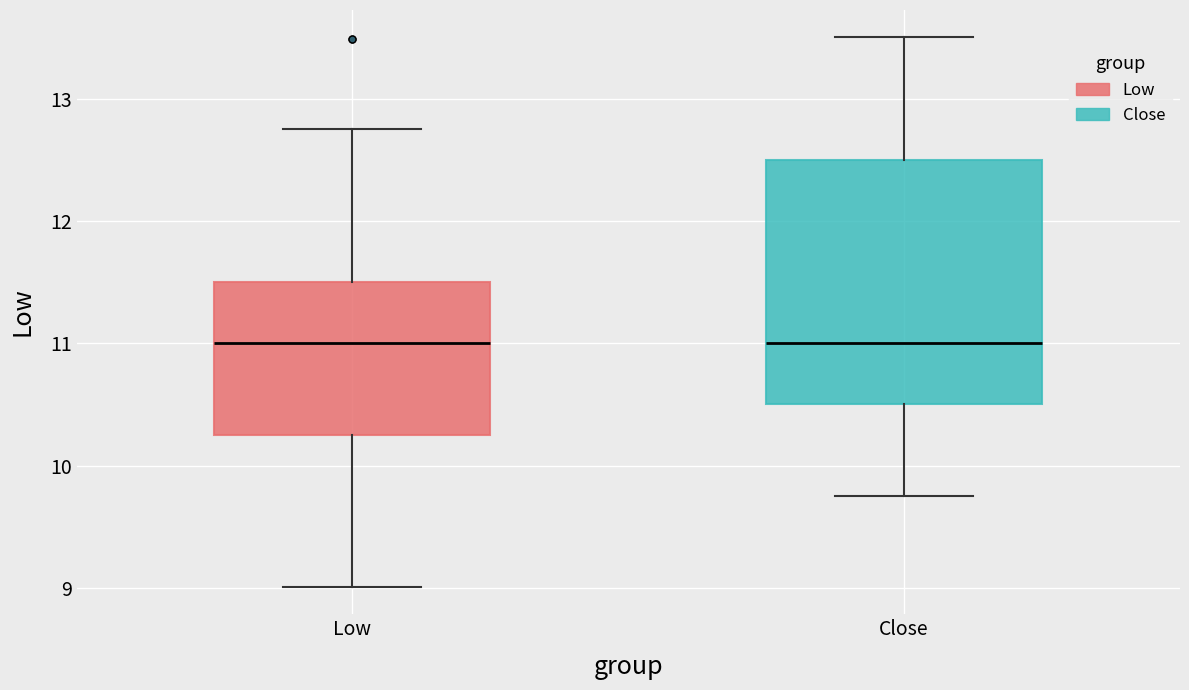

Reading left to right, read every box against the y-axis: the position of its median line, the range the box covers, and the ends of its whiskers. The values are not printed on the chart, so give them approximately, as read against the axis.

Low: median 11.0, box 10.3 to 11.5, whiskers 9.0 to 12.8
Close: median 11.0, box 10.5 to 12.5, whiskers 9.8 to 13.5